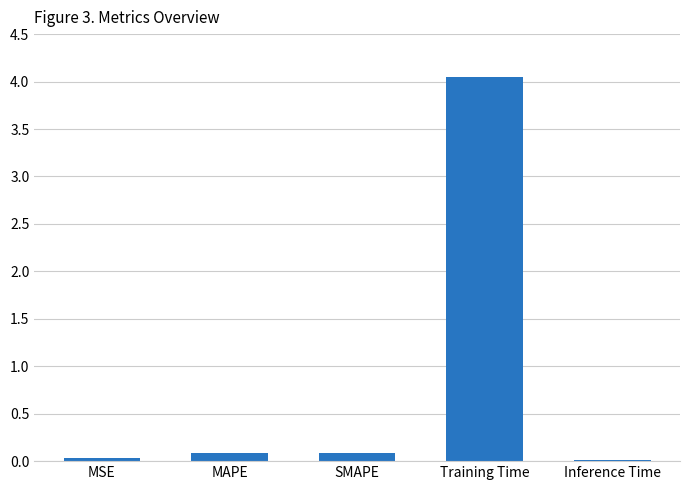

What is the difference between the values at SMAPE and Inference Time?

0.1